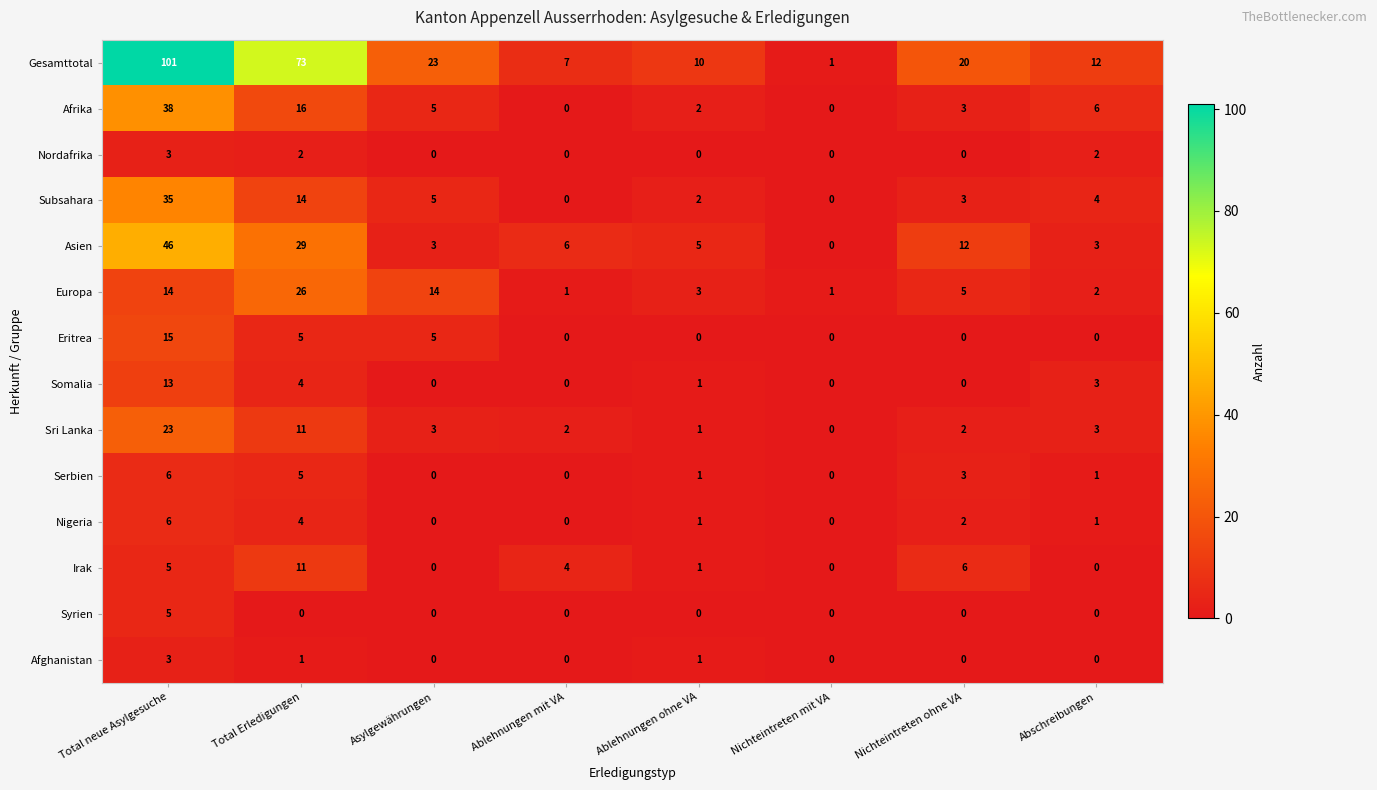

What is the difference between the highest and lowest values at Total Erledigungen?

73